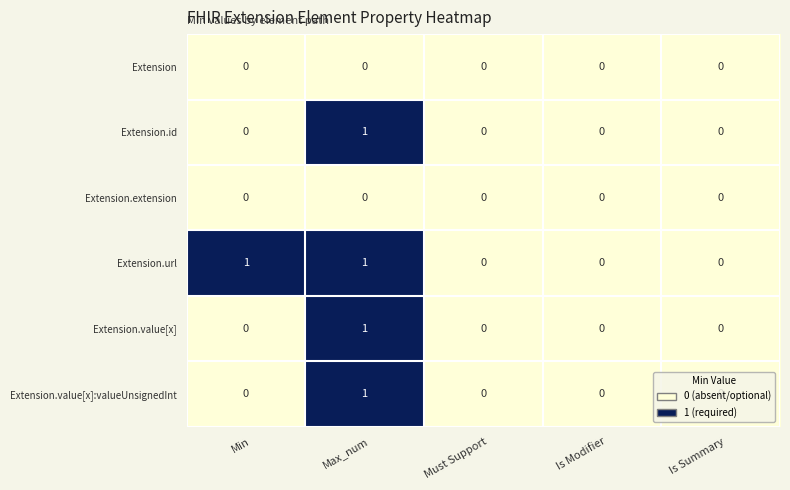

Which series has the largest total across all categories?

Extension.url